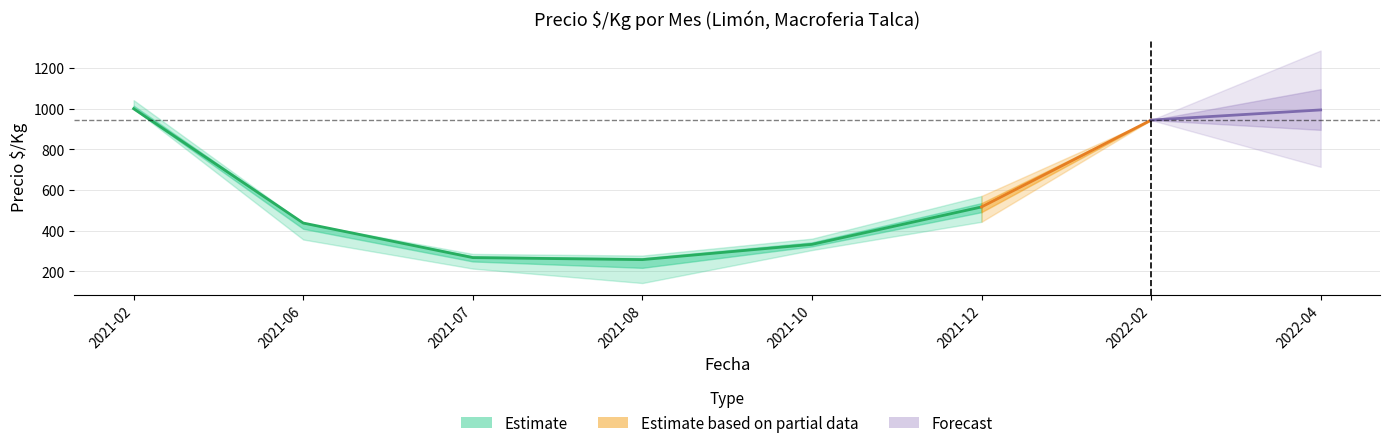

Is it true that Precio promedio ponderado equals 465 at 2021-07?

False